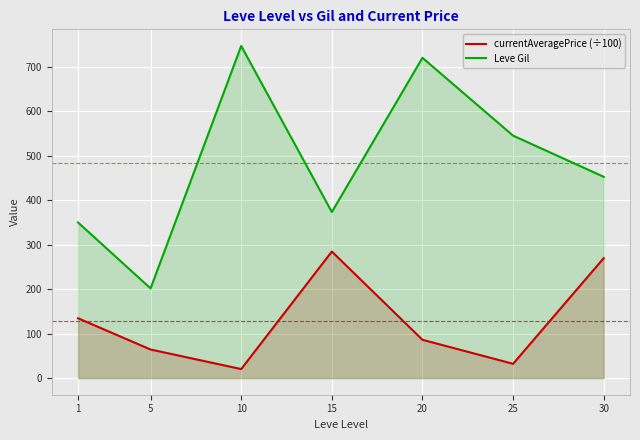

How many data points in currentAveragePrice (÷100) are less than 86?

3